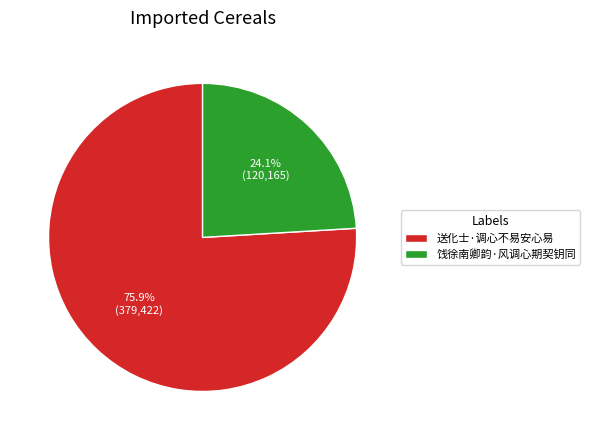

What is the largest slice in the pie chart?

送化士·调心不易安心易